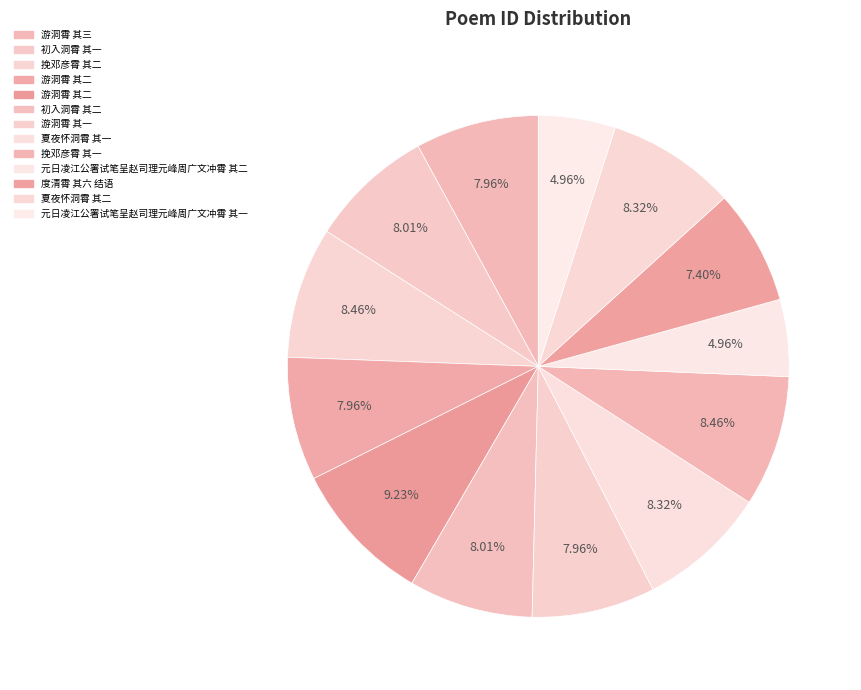

How many slices are in this pie chart?

13